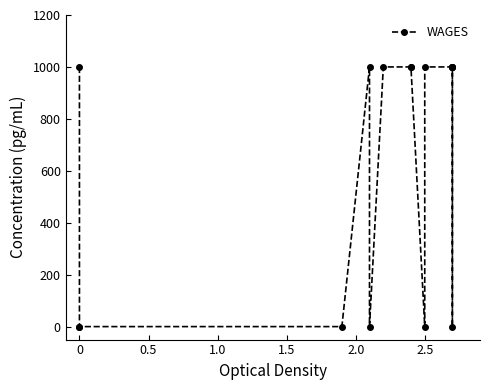

What is the difference between the maximum and minimum values?

1000.0